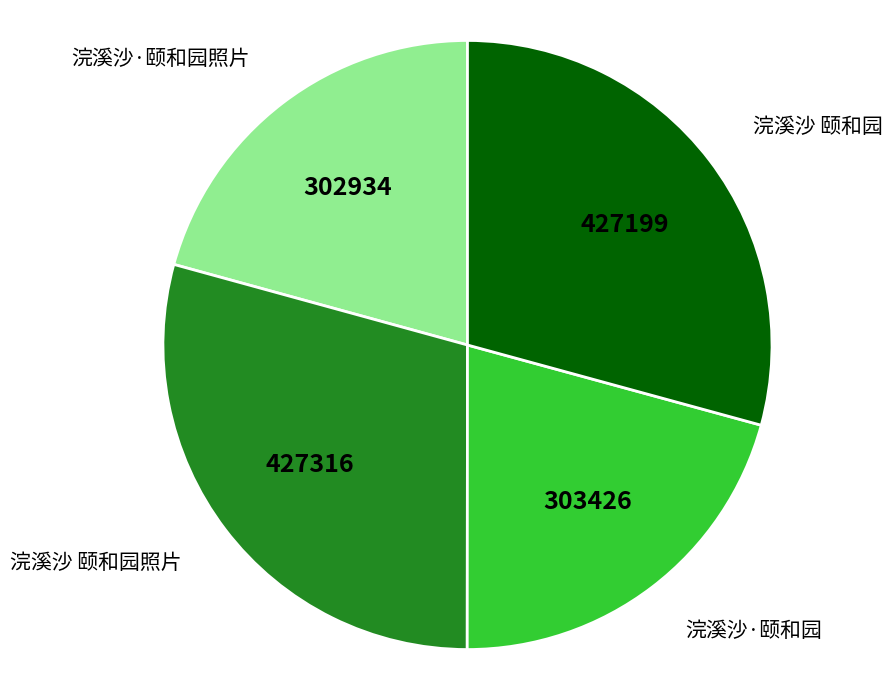

Is 浣溪沙 颐和园 the majority of the pie?

No